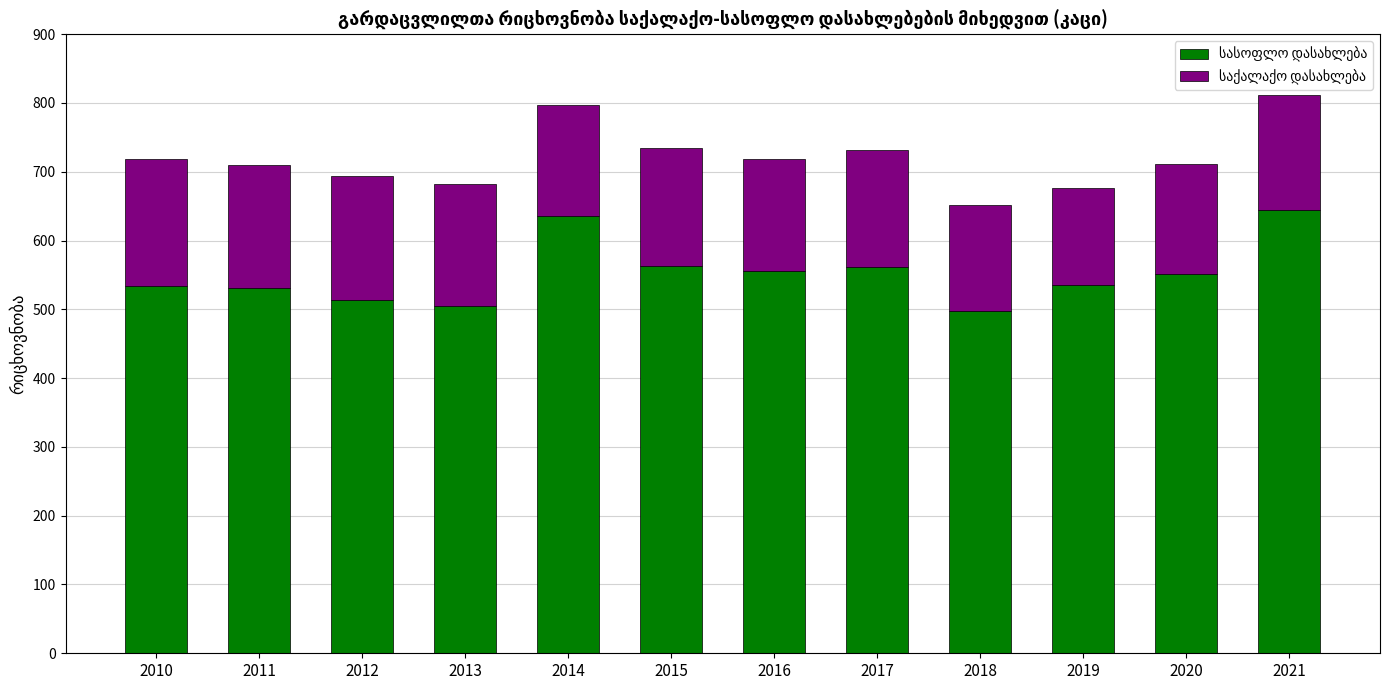

What is the total value across all series at 2013?

682